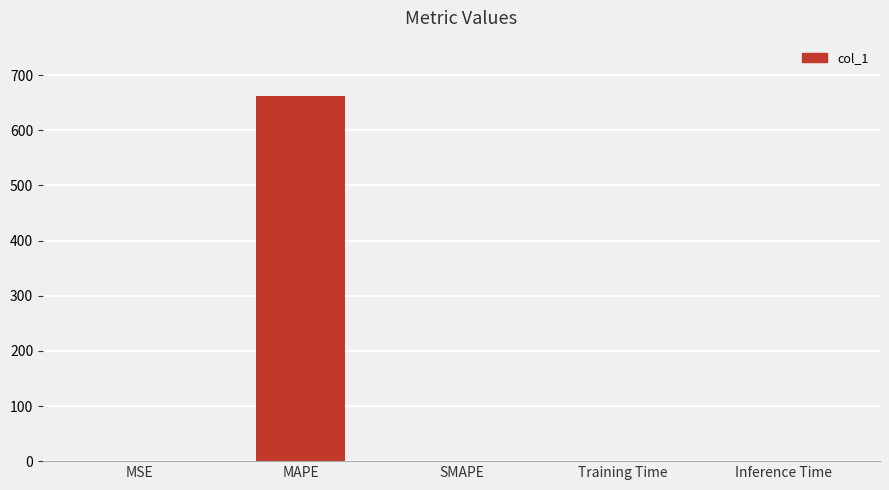

The chart shows a value of 0.0 at Training Time. True or false?

True